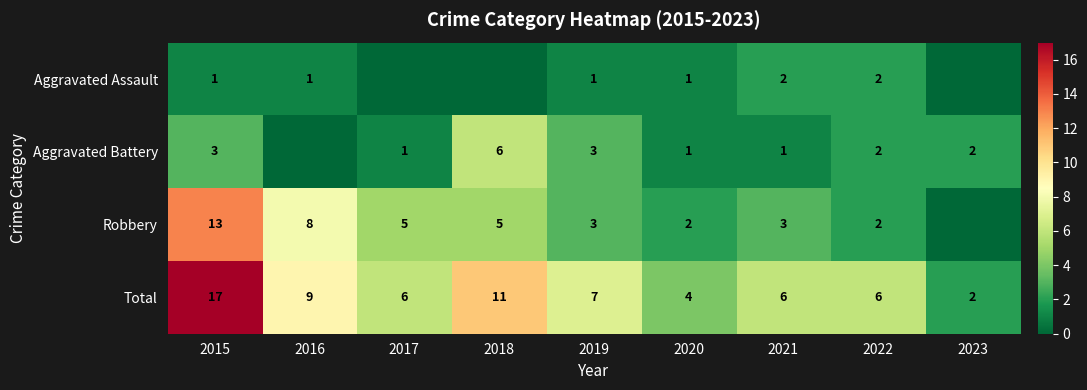

The Aggravated Assault series shows 0 at 2016. True or false?

False